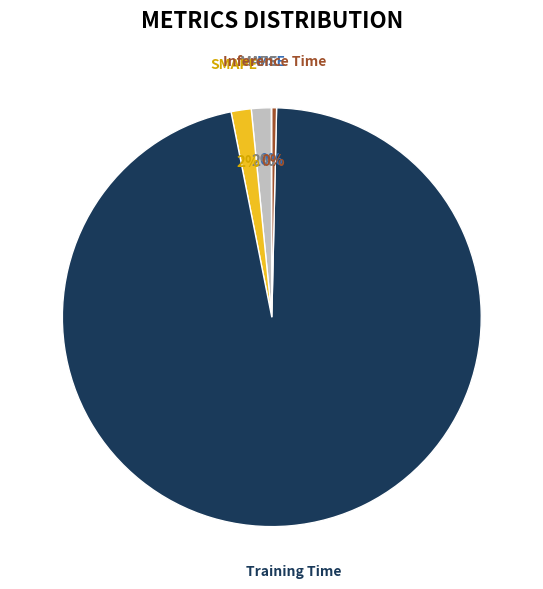

Does any single category account for the majority?

Yes